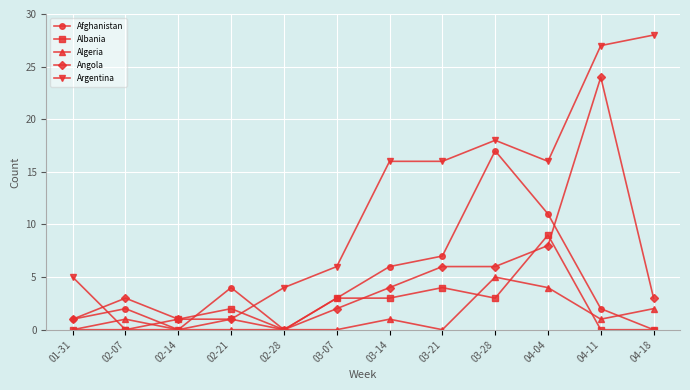

Where is the first local minimum for Afghanistan?

02-14